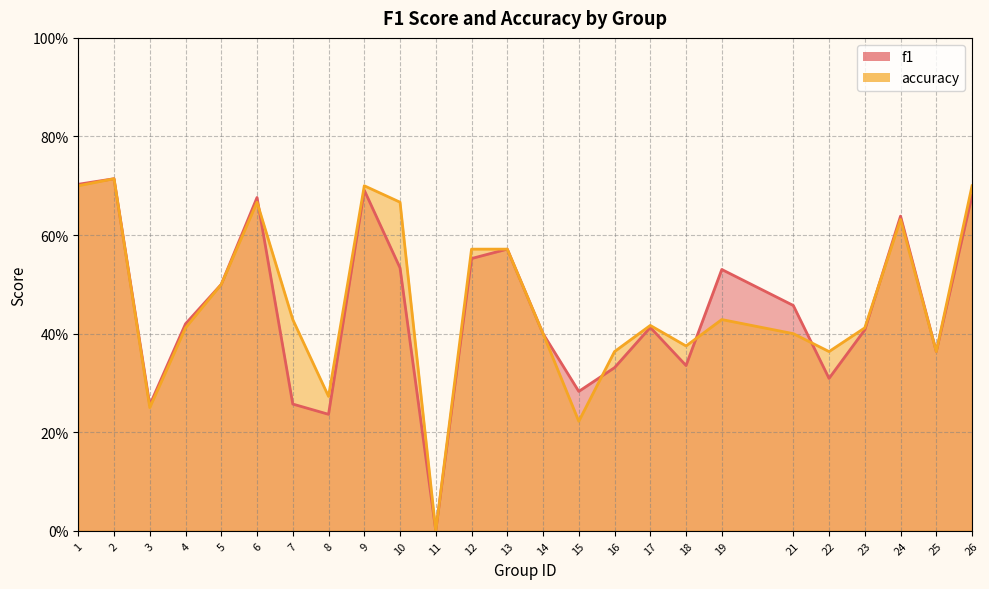

Is it true that accuracy equals 0.2 at 3?

True